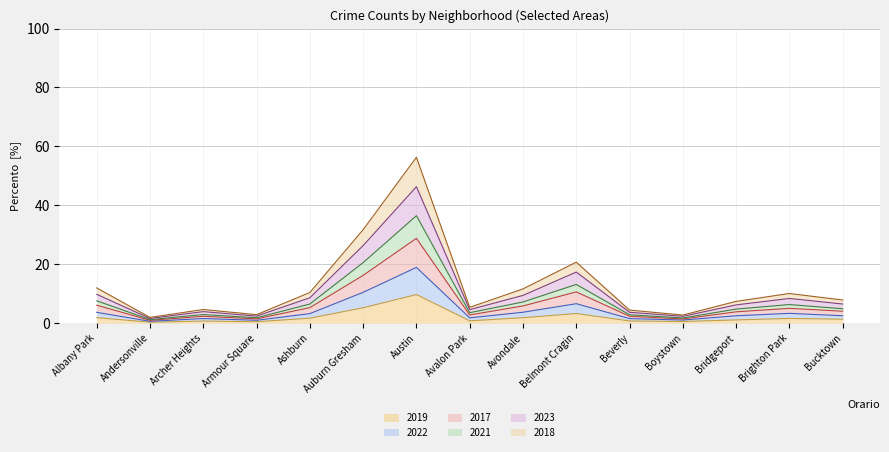

Is the value of 2022 at Armour Square greater than the value of 2018 at Bucktown?

No